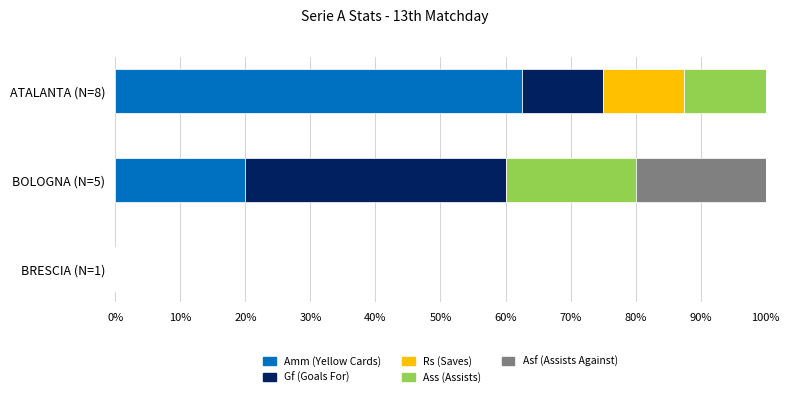

What are all the series names shown in the legend?

Amm (Yellow Cards), Gf (Goals For), Rs (Saves), Ass (Assists), Asf (Assists Against)